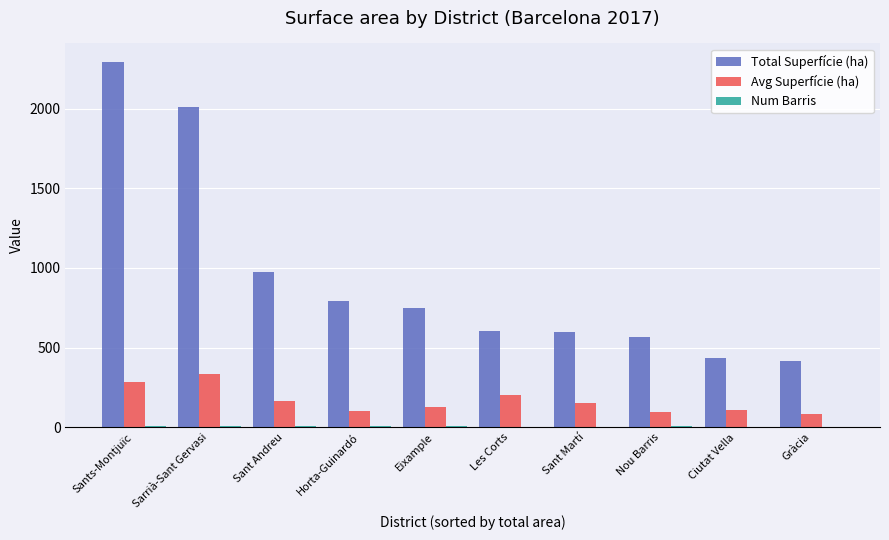

What is the average value of the Avg Superfície (ha) series?

164.6